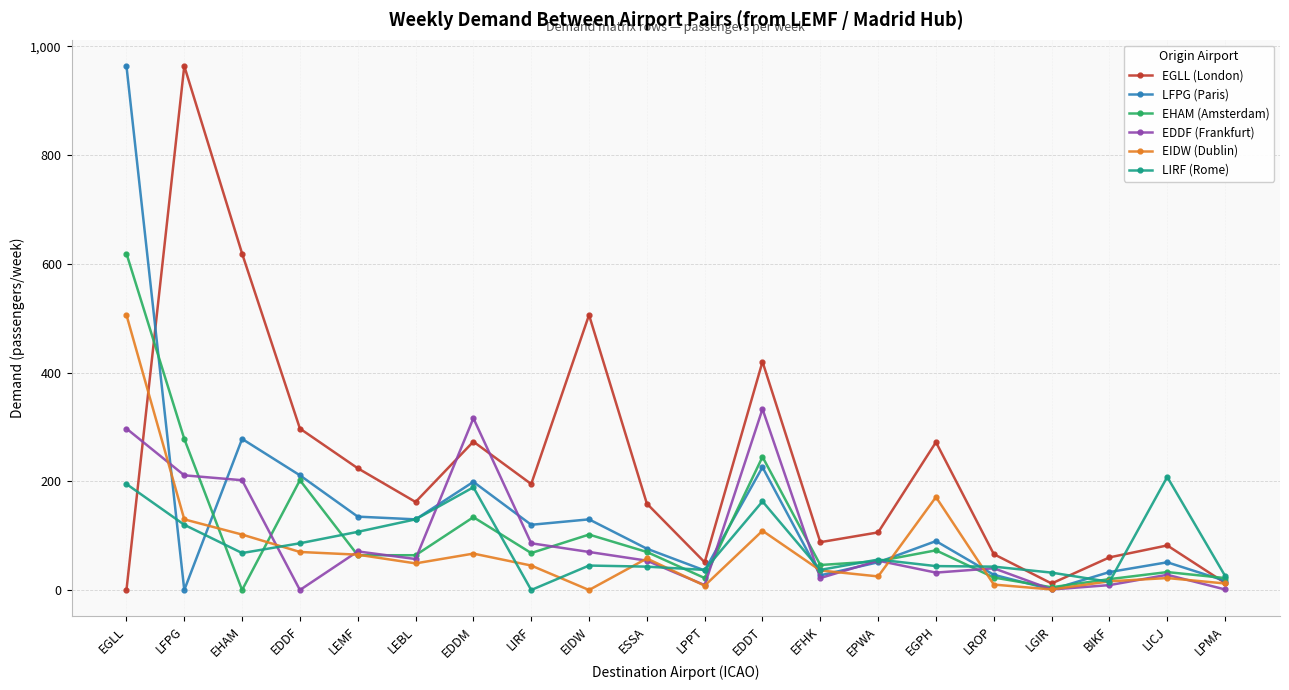

Between ESSA and BIKF, which series saw the biggest shift?

EGLL (London)